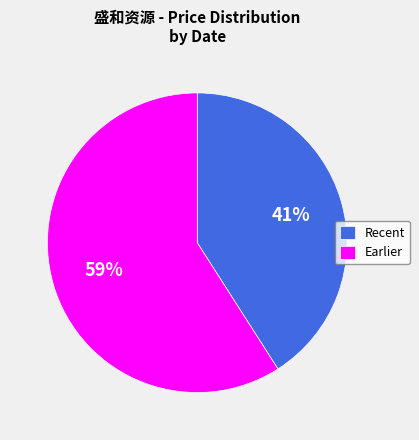

Do Earlier and Recent together represent more than half of the pie?

Yes